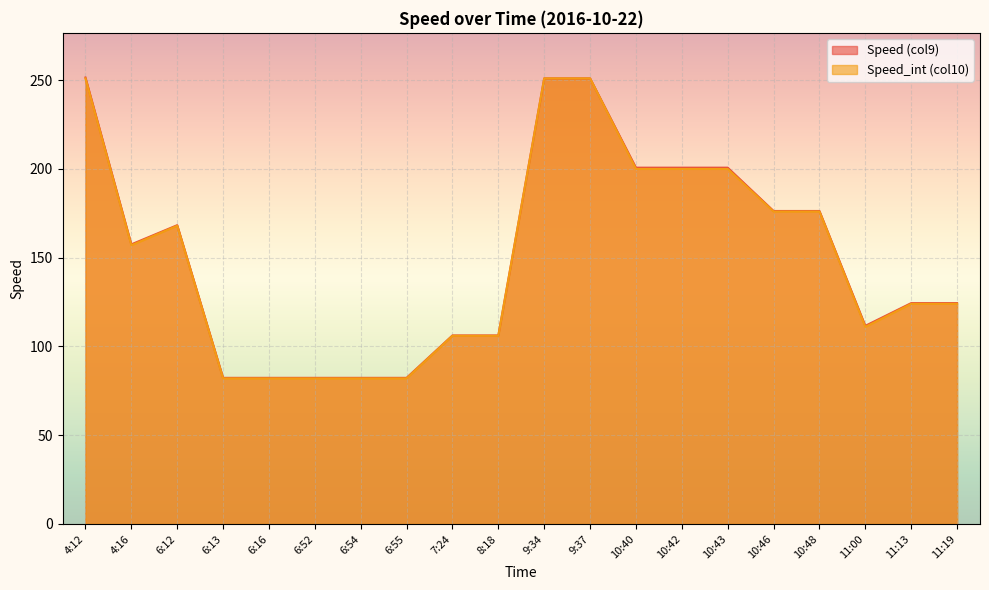

Which series has the largest range (max minus min)?

Speed (col9)